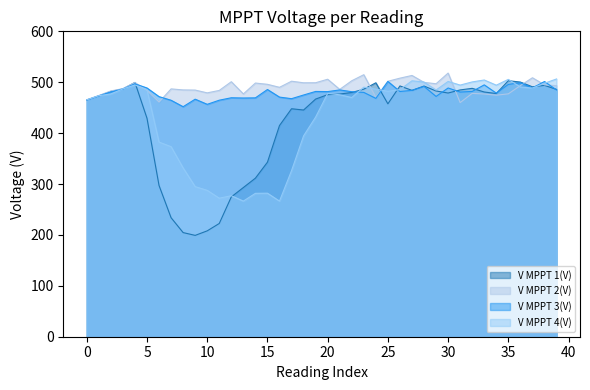

What is the value of the V MPPT 1(V) point at the 40th from the left?

485.9